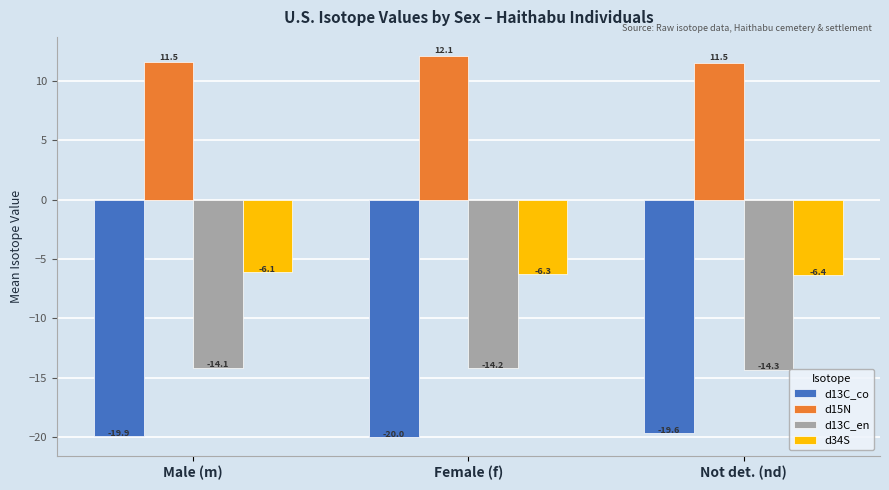

What position from the left is Not det. (nd)?

3